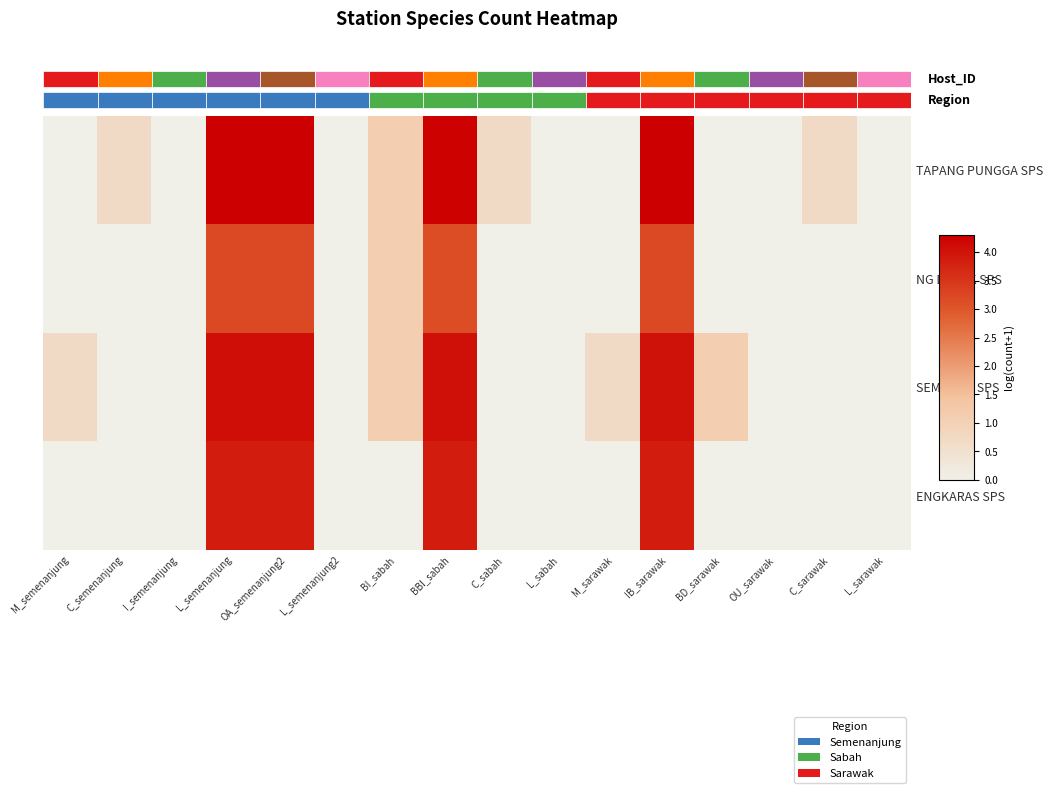

What is the maximum value for SEMPANG SPS?

4.1